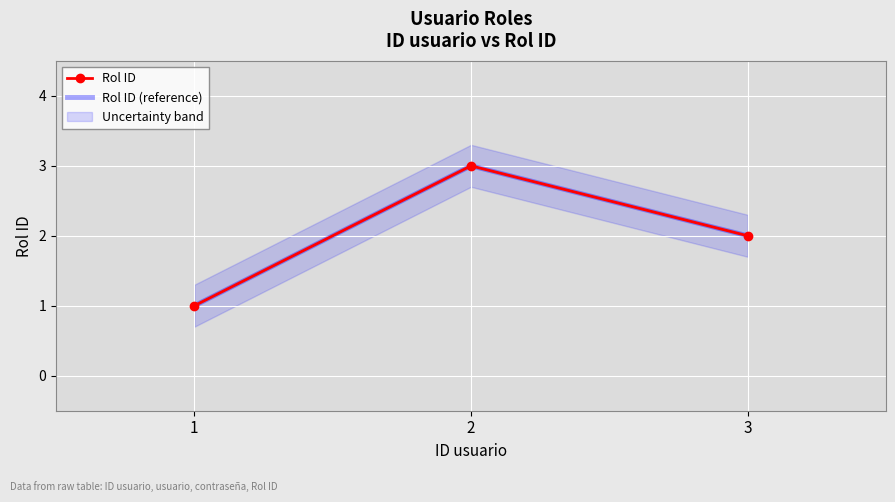

List the series in order of their peak value, highest first.

Rol ID, Rol ID (reference)